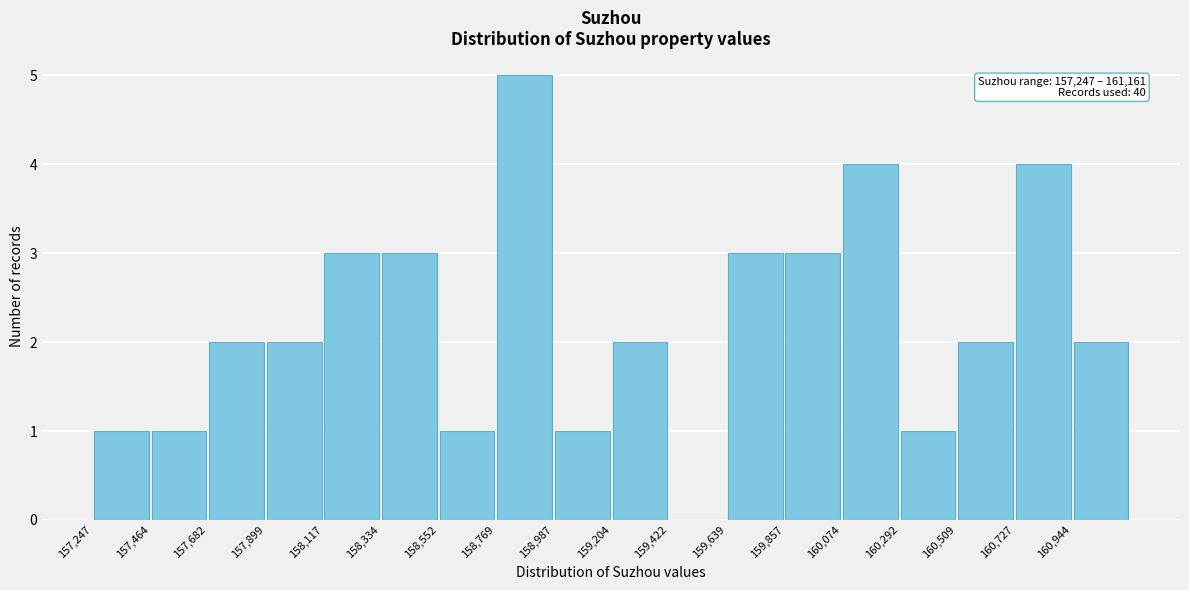

Which range on the x-axis has the tallest bar?

158750 to 159000